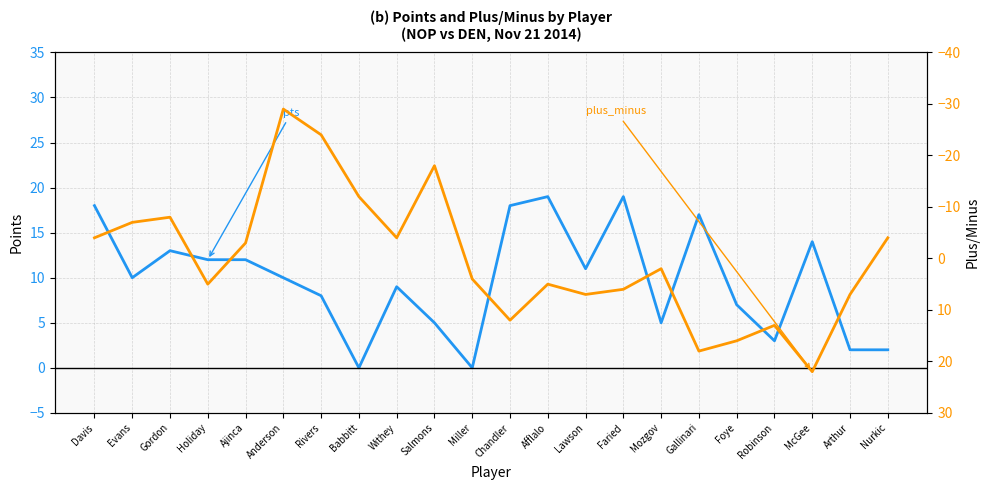

What are all the series names shown in the legend?

pts, plus_minus